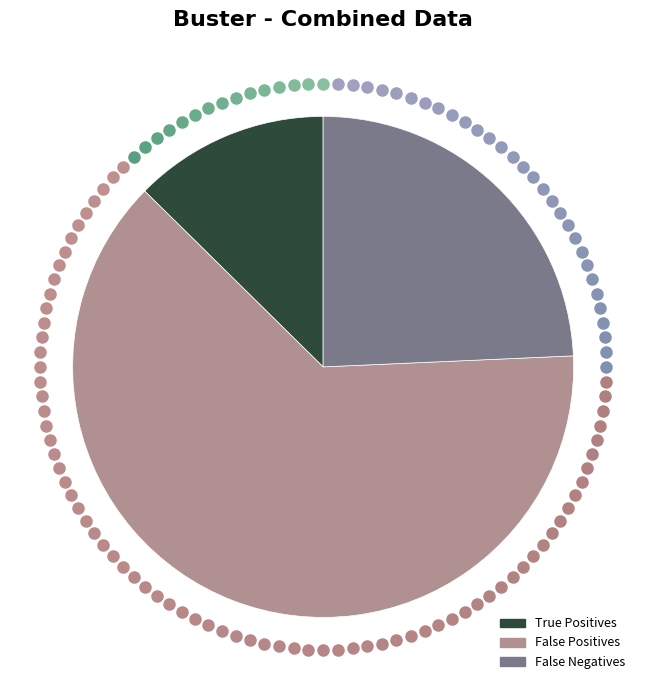

Which slice is the largest?

False Positives